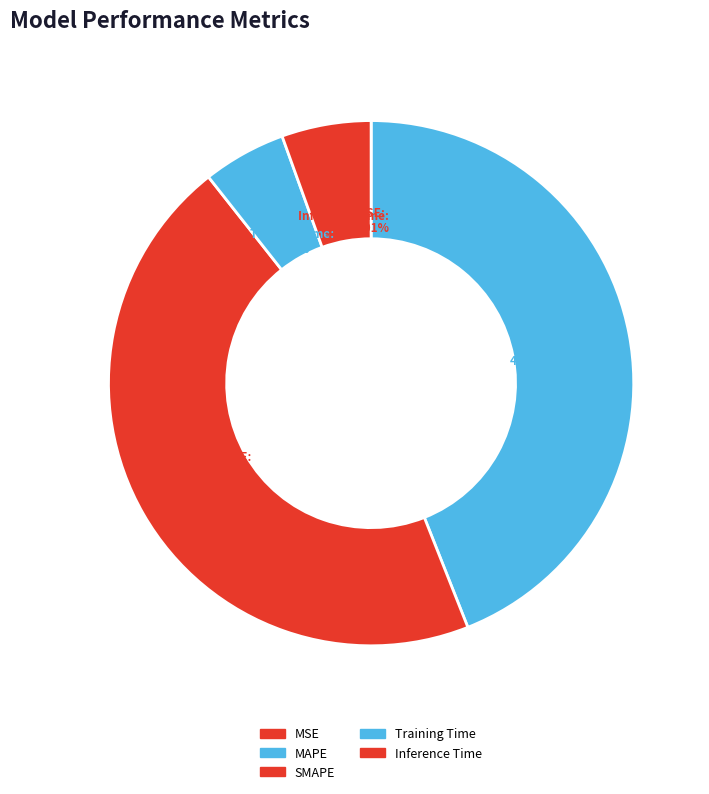

Which has a higher value, MAPE or Training Time?

MAPE